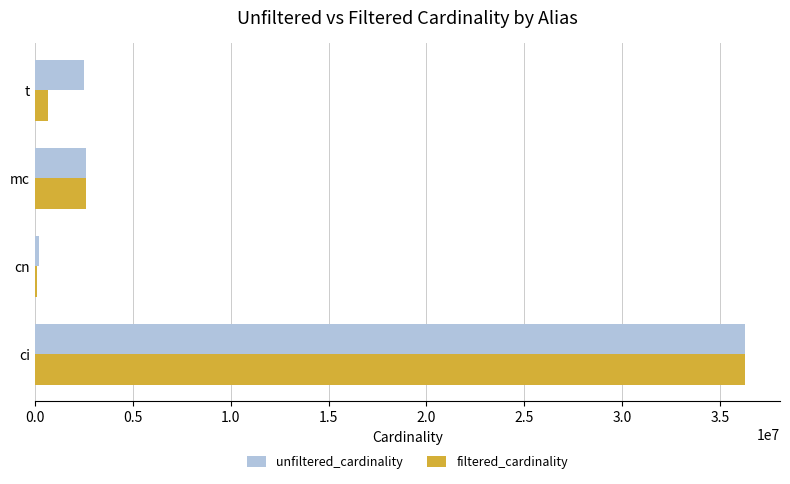

True or false: filtered_cardinality has a value of 64642785 at ci.

False